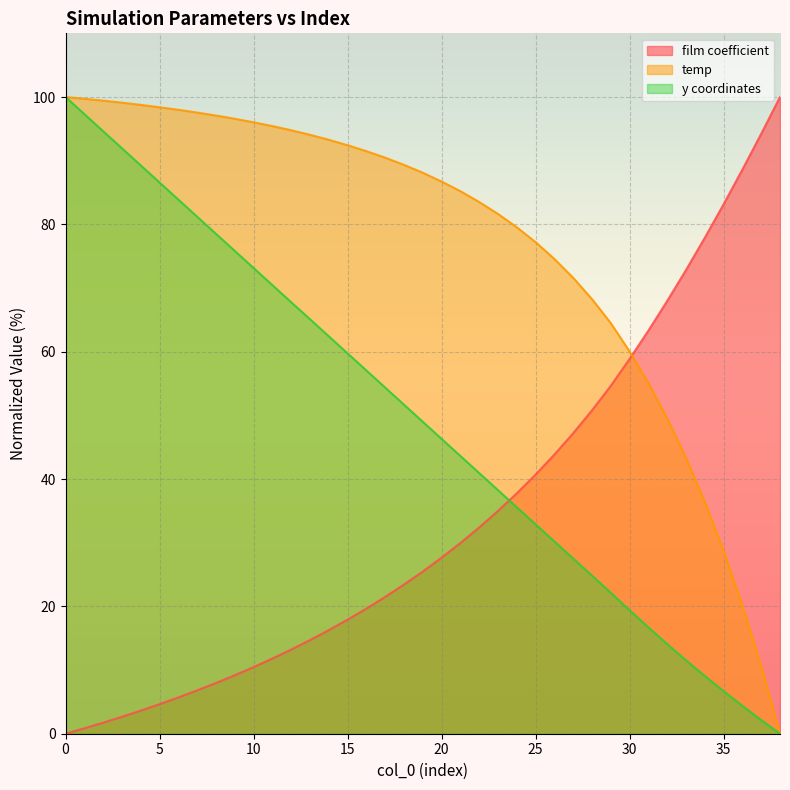

At how many categories does at least one series exceed 13?

39